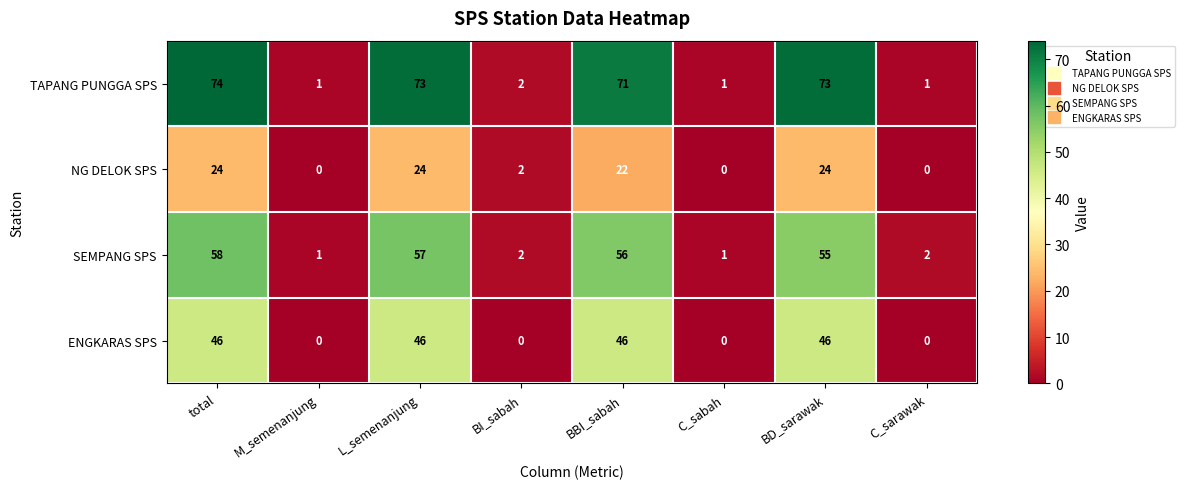

The NG DELOK SPS series shows -10 at C_sabah. True or false?

False